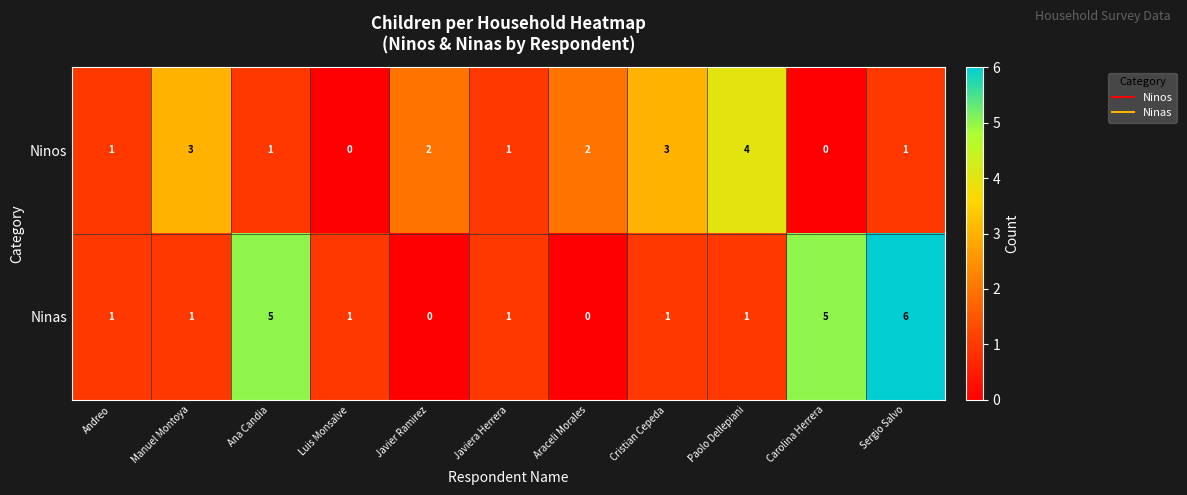

What is the difference between the maximum and minimum values in the Ninos series?

4